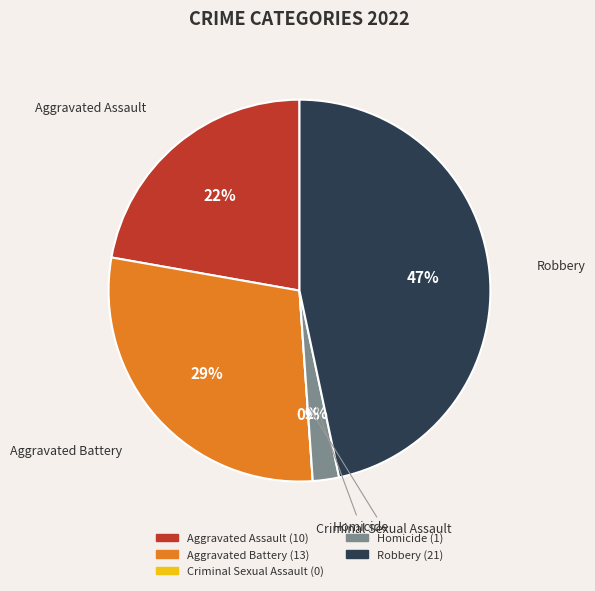

True or false: Homicide accounts for 13% of the total.

False